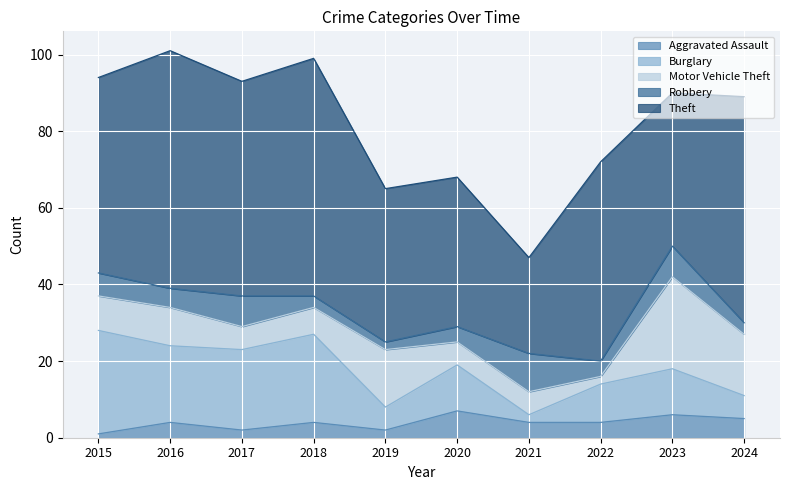

What is the difference between the maximum and minimum values in the Robbery series?

8